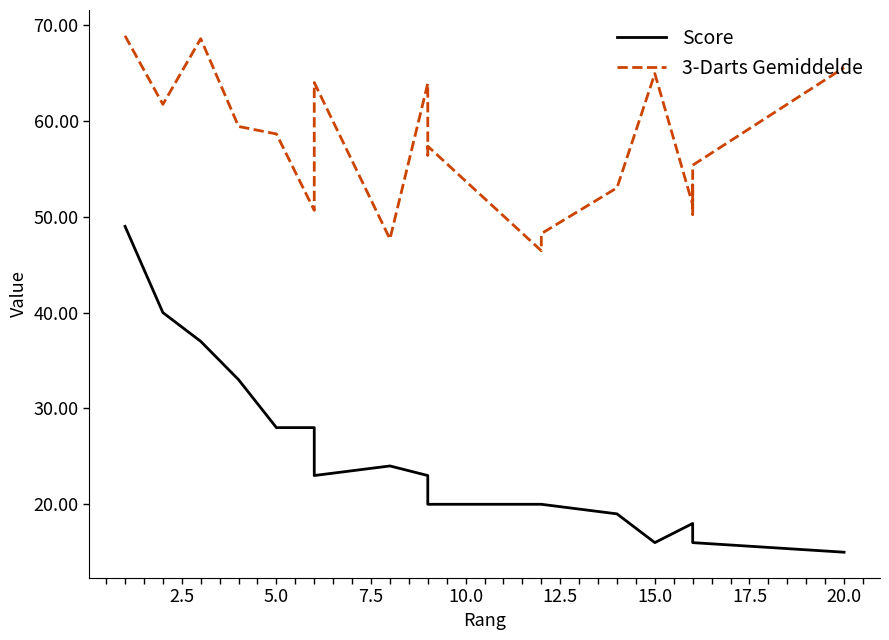

True or false: Score has a value of 31.6 at 10.

False